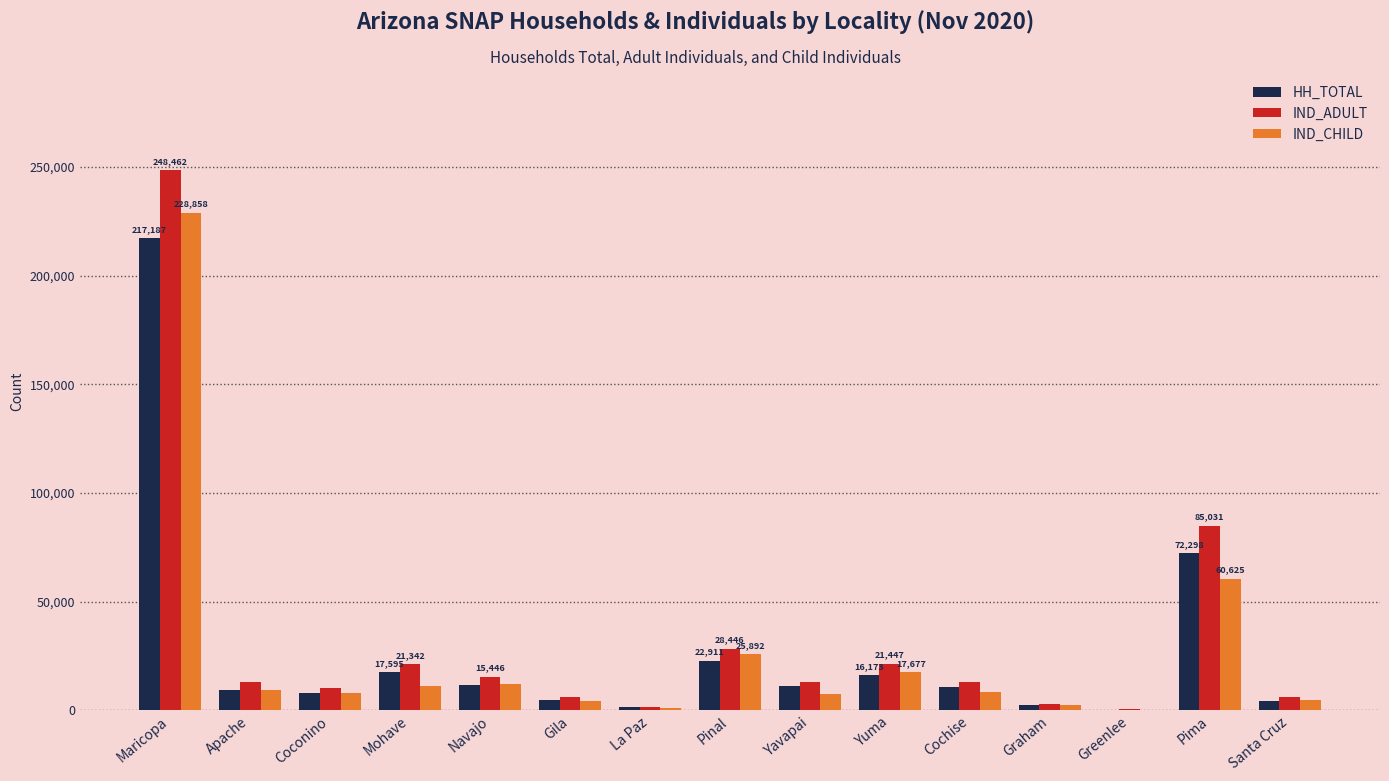

How many series are shown in this chart?

3